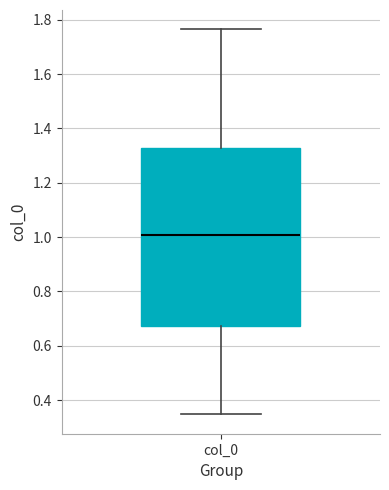

Where is the lower edge of the box for col_0 on the y-axis? The values are not printed on the chart, so give them approximately, as read against the axis.

0.68